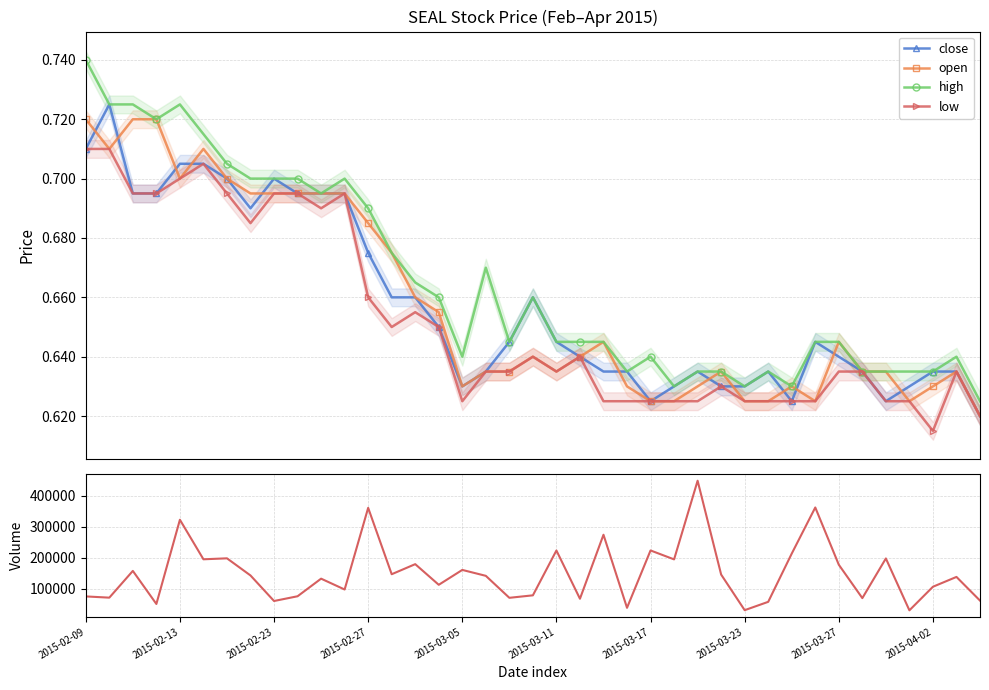

What is the difference between the second highest and minimum values in the vol series?

331900.0